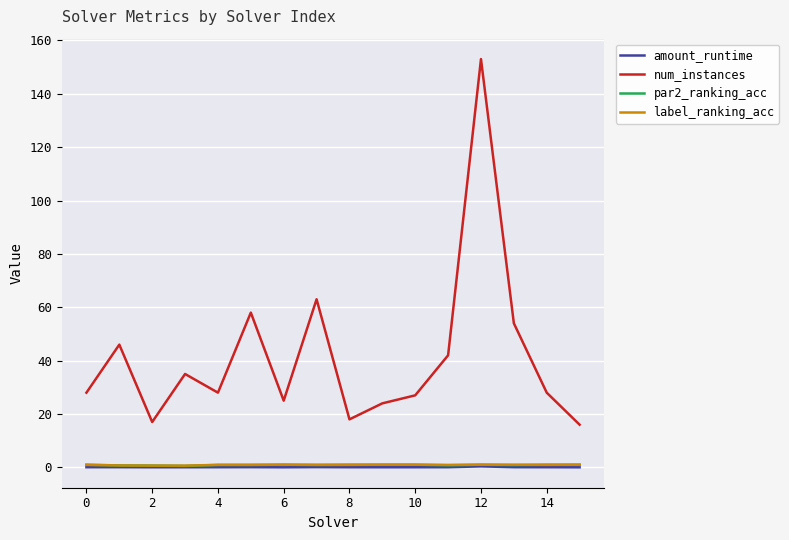

Which series has the largest total across all categories?

num_instances